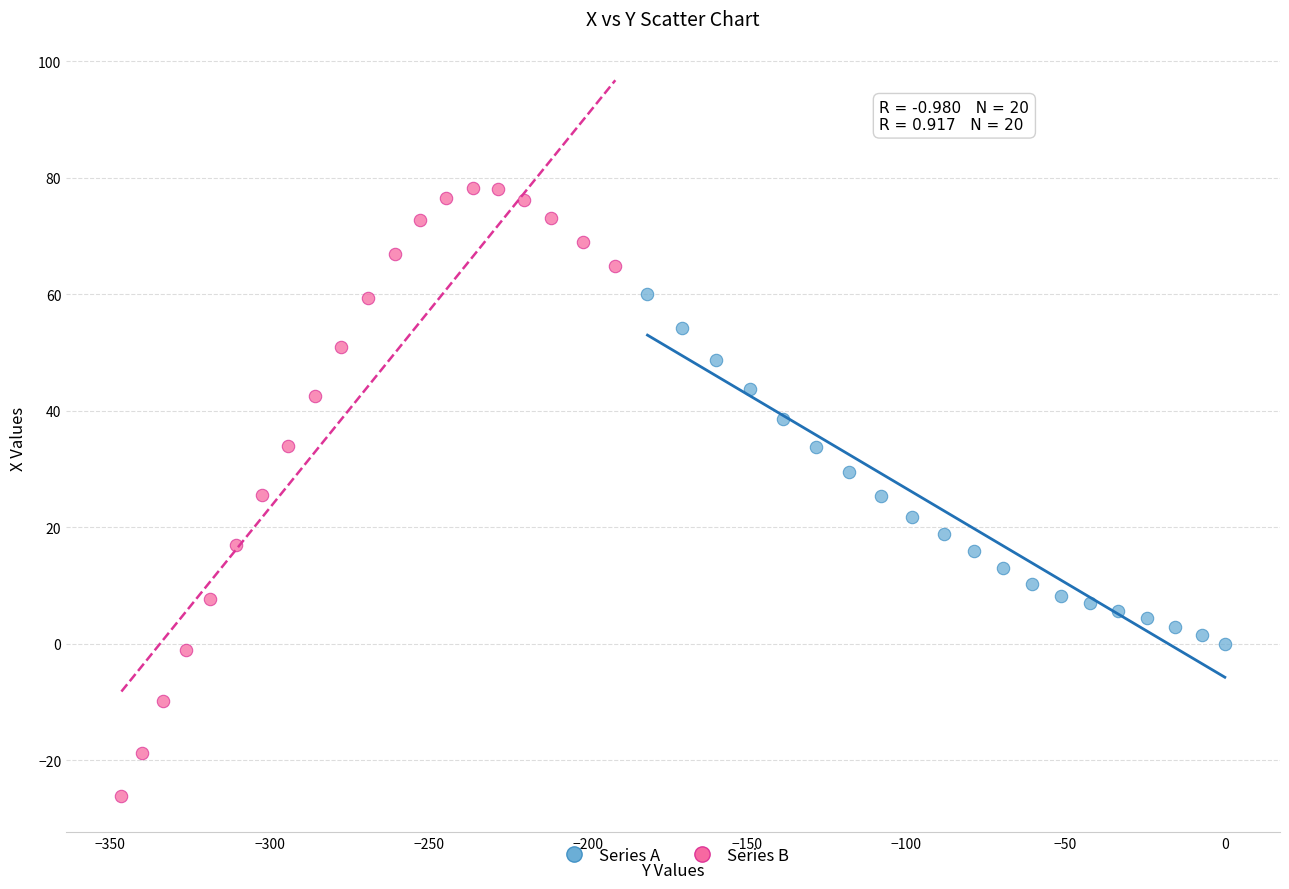

Which series has the widest spread of Y values?

Series B